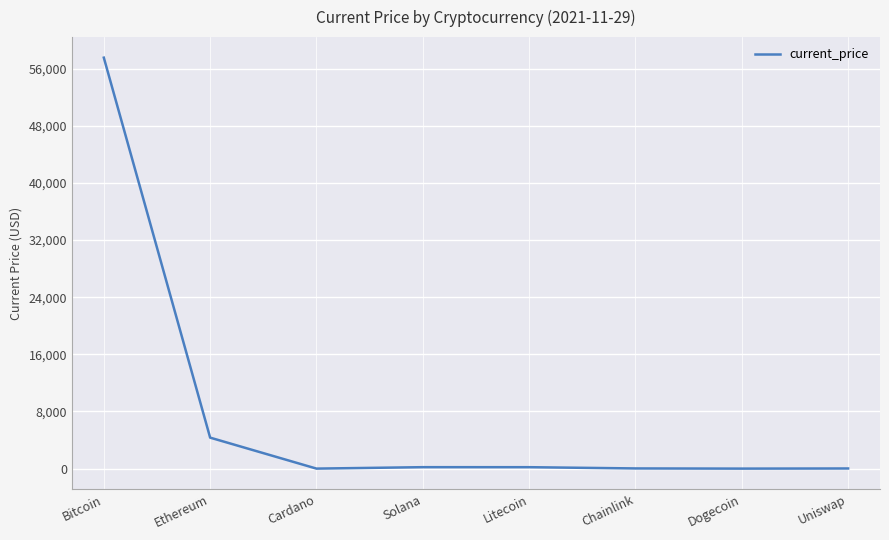

True or false: the data has more than 0 interior local peaks.

True